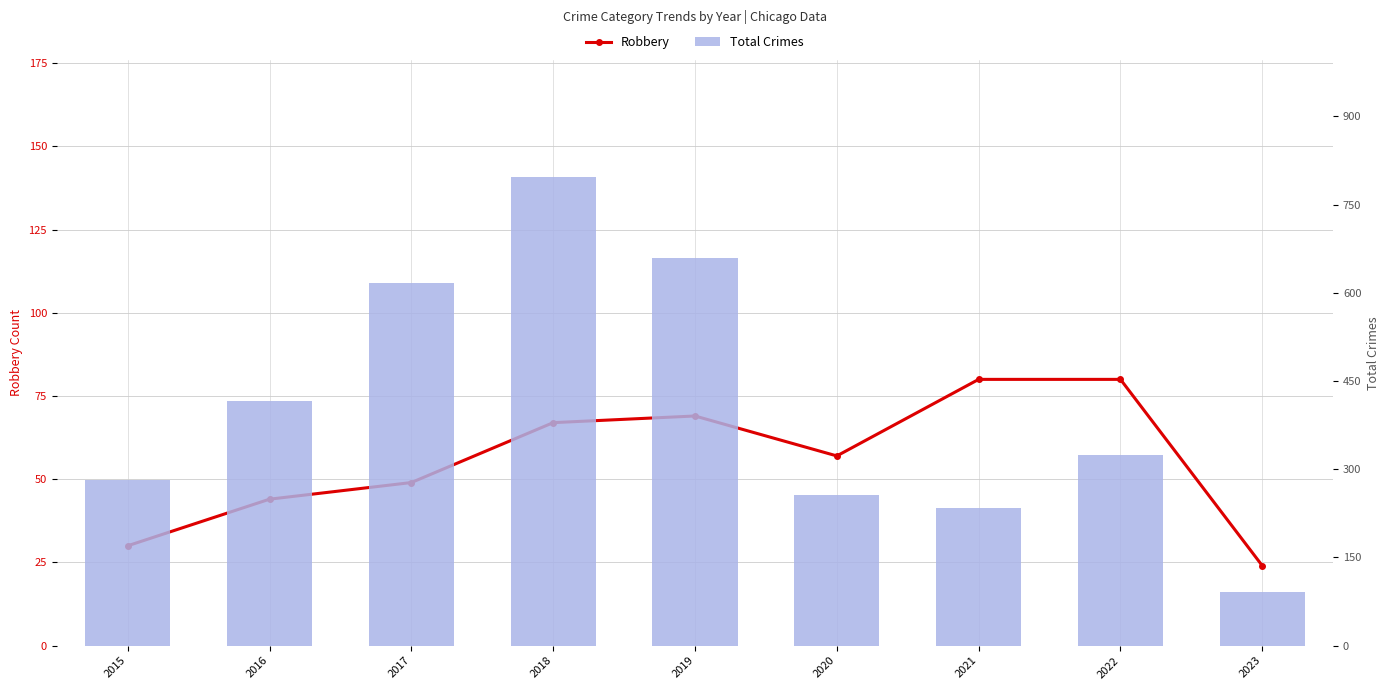

What is the value of the Robbery bar at the 7th from the left?

80